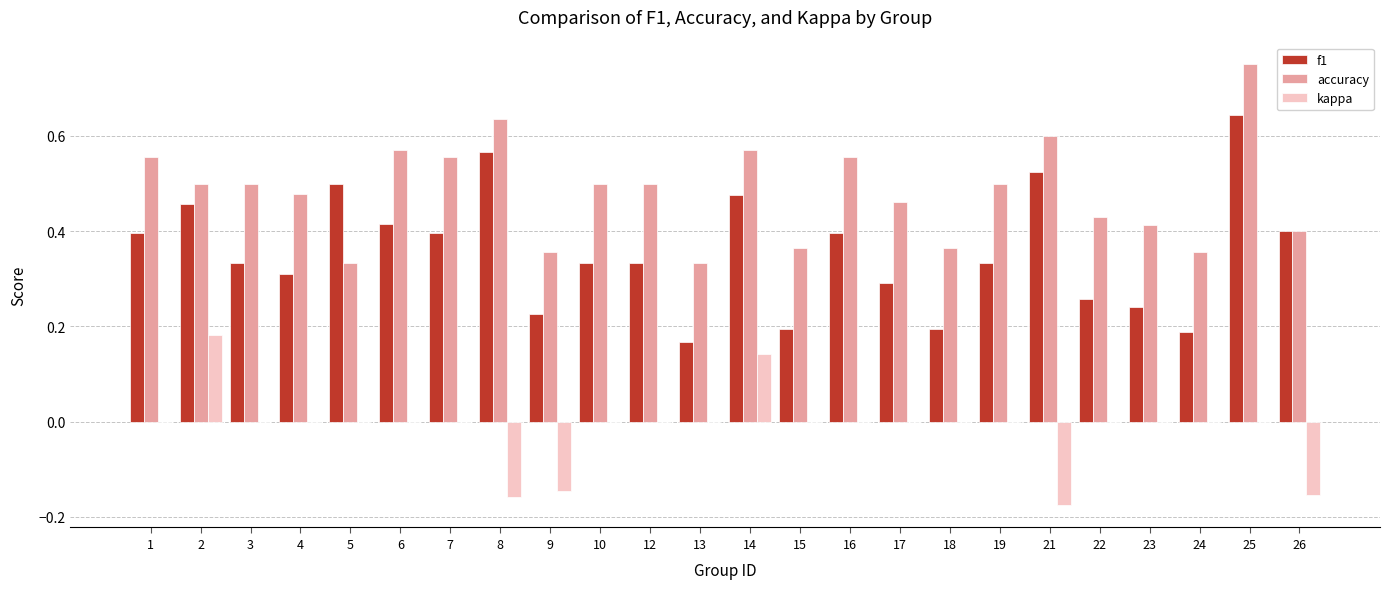

What is the sum of all accuracy values?

11.6